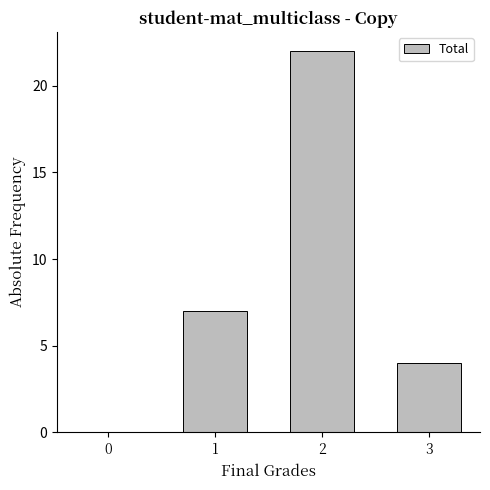

What is the sum of all values?

33